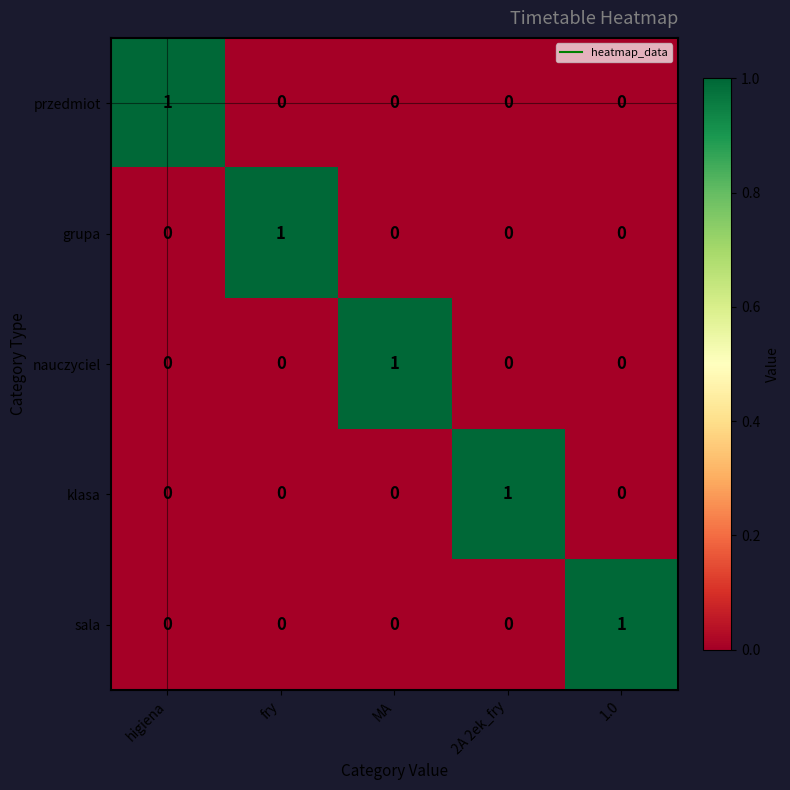

Reading left to right, transcribe all the data shown in this chart.

przedmiot: higiena=1	fry=0	MA=0	2A 2ek_fry=0	1.0=0
grupa: higiena=0	fry=1	MA=0	2A 2ek_fry=0	1.0=0
nauczyciel: higiena=0	fry=0	MA=1	2A 2ek_fry=0	1.0=0
klasa: higiena=0	fry=0	MA=0	2A 2ek_fry=1	1.0=0
sala: higiena=0	fry=0	MA=0	2A 2ek_fry=0	1.0=1